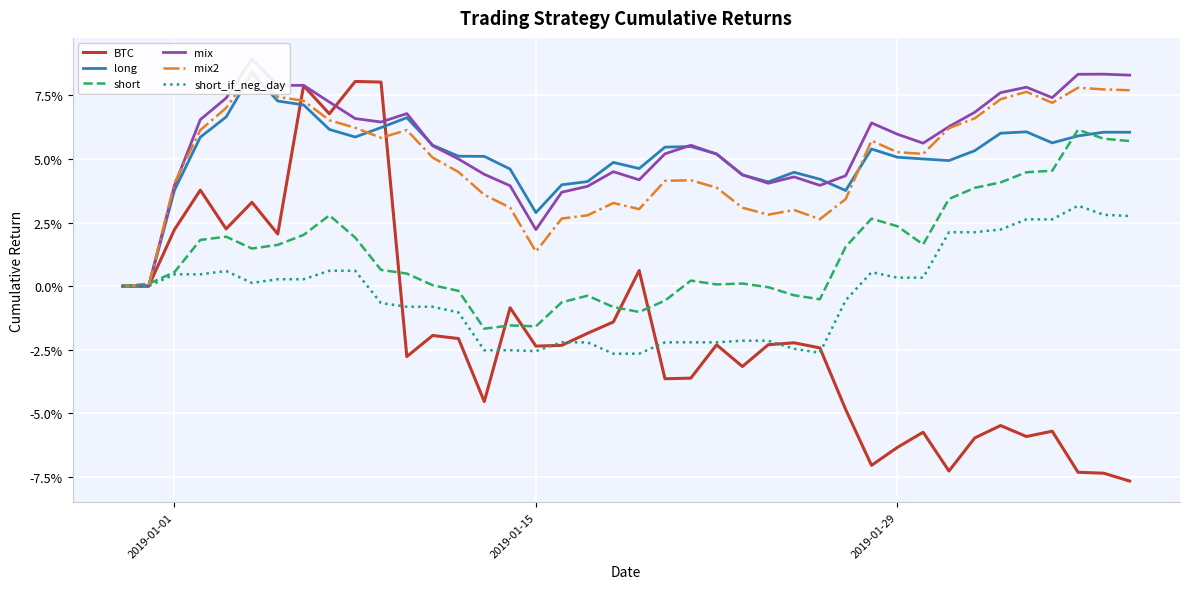

What is the difference between the second highest and minimum values in the short_if_neg_day series?

0.1